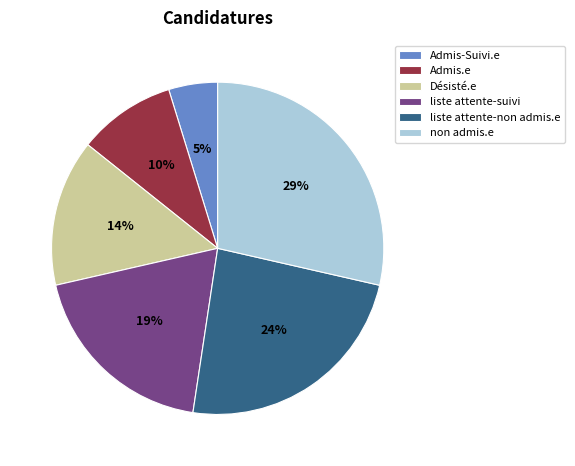

To the nearest percent, what portion does non admis.e represent?

29%